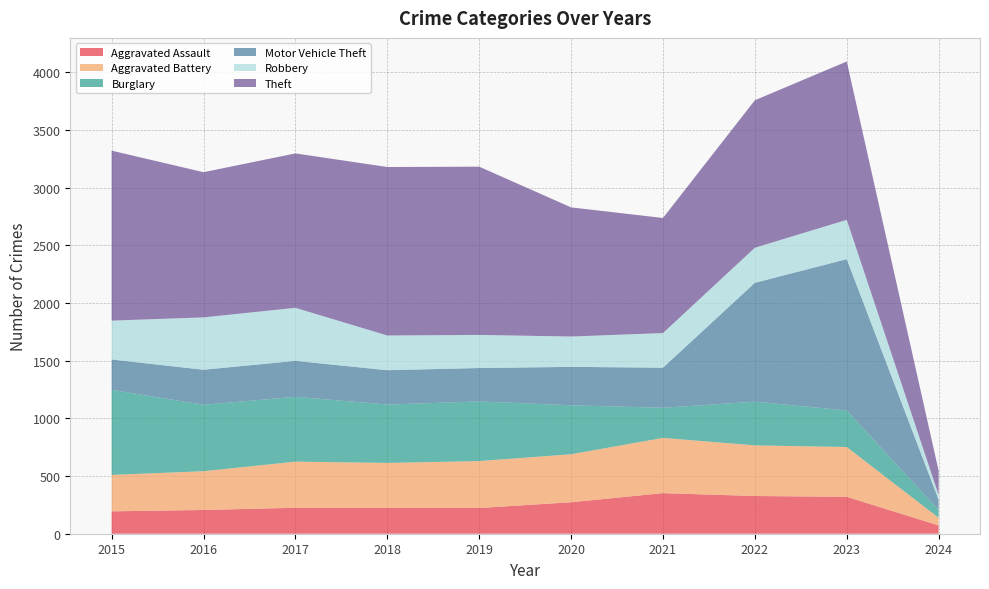

Reading right to left, what are all the values shown in this chart?

Aggravated Assault: 72	320	327	352	273	223	225	225	206	194
Aggravated Battery: 66	432	439	479	416	407	389	400	336	316
Burglary: 67	317	379	261	425	517	506	562	576	738
Motor Vehicle Theft: 90	1312	1031	348	333	290	298	312	304	263
Robbery: 41	341	304	300	263	287	301	460	454	337
Theft: 209	1373	1279	998	1120	1459	1461	1339	1259	1474